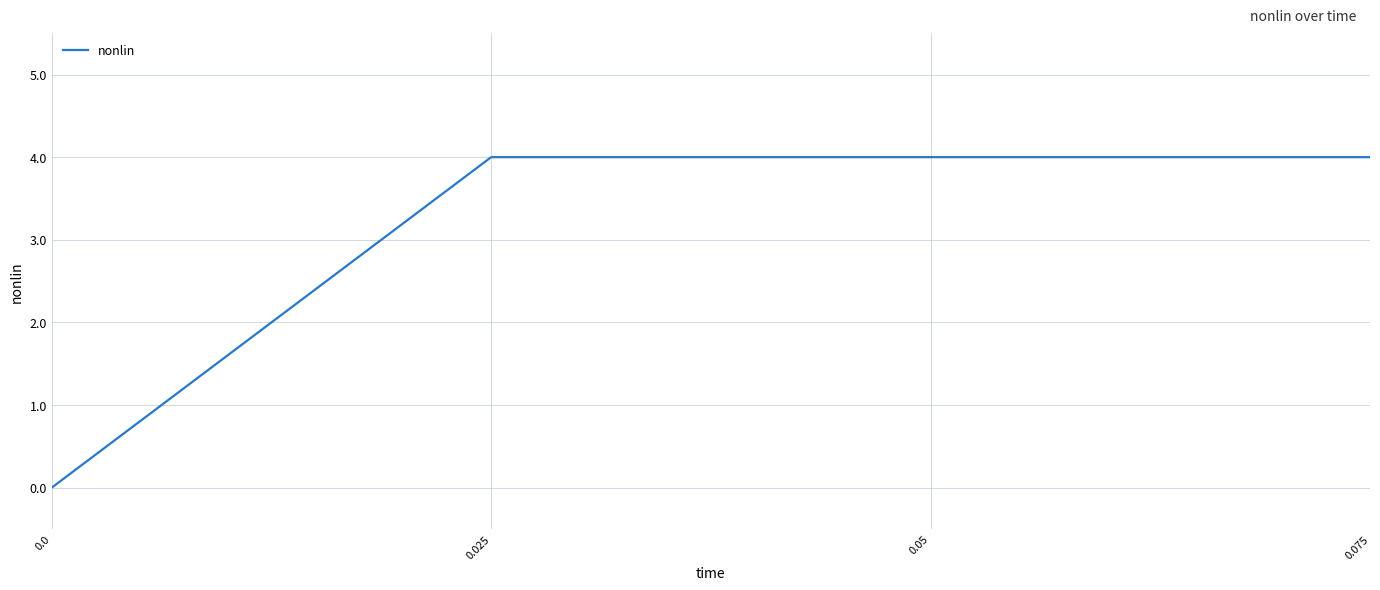

How many values are above zero?

3